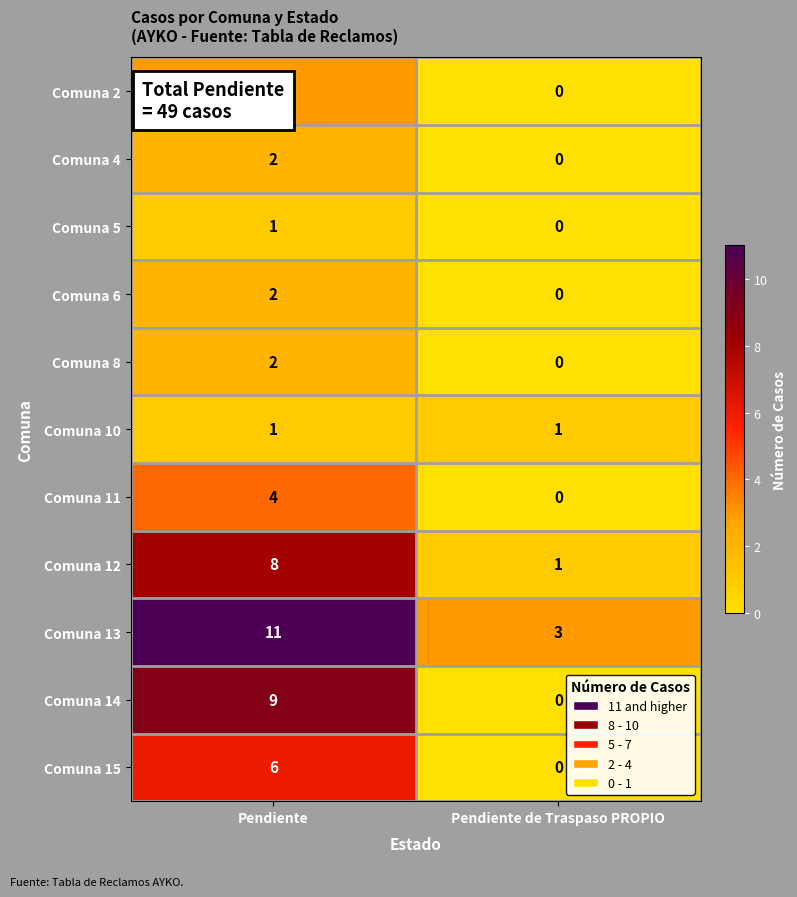

Which series has the largest range (max minus min)?

Comuna 14